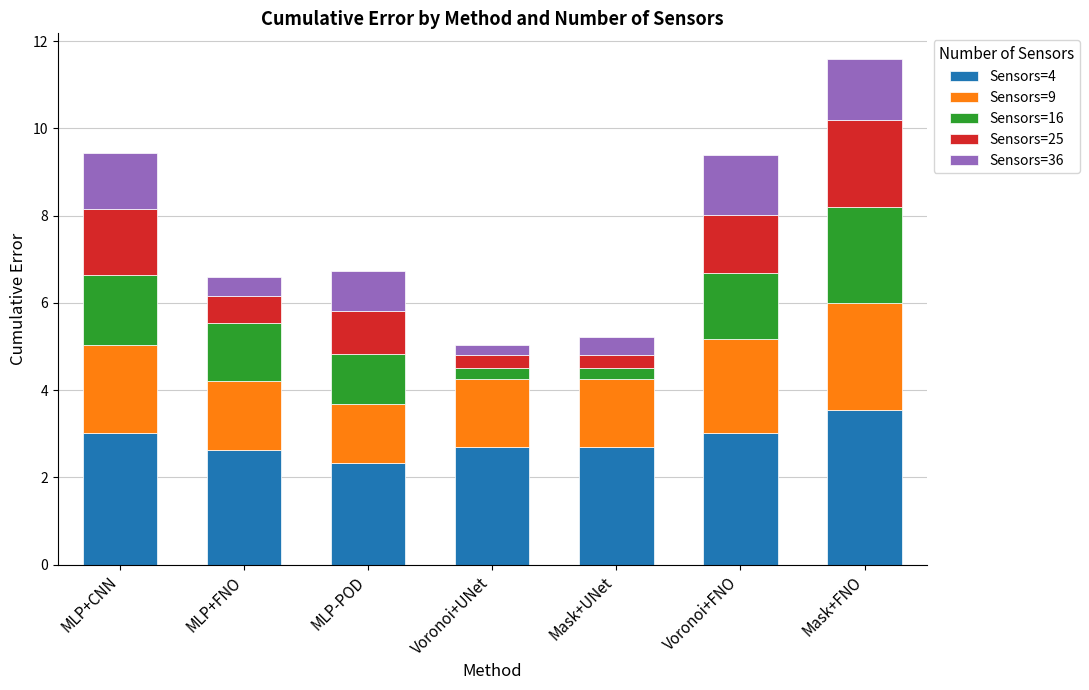

Are the bars horizontal?

No